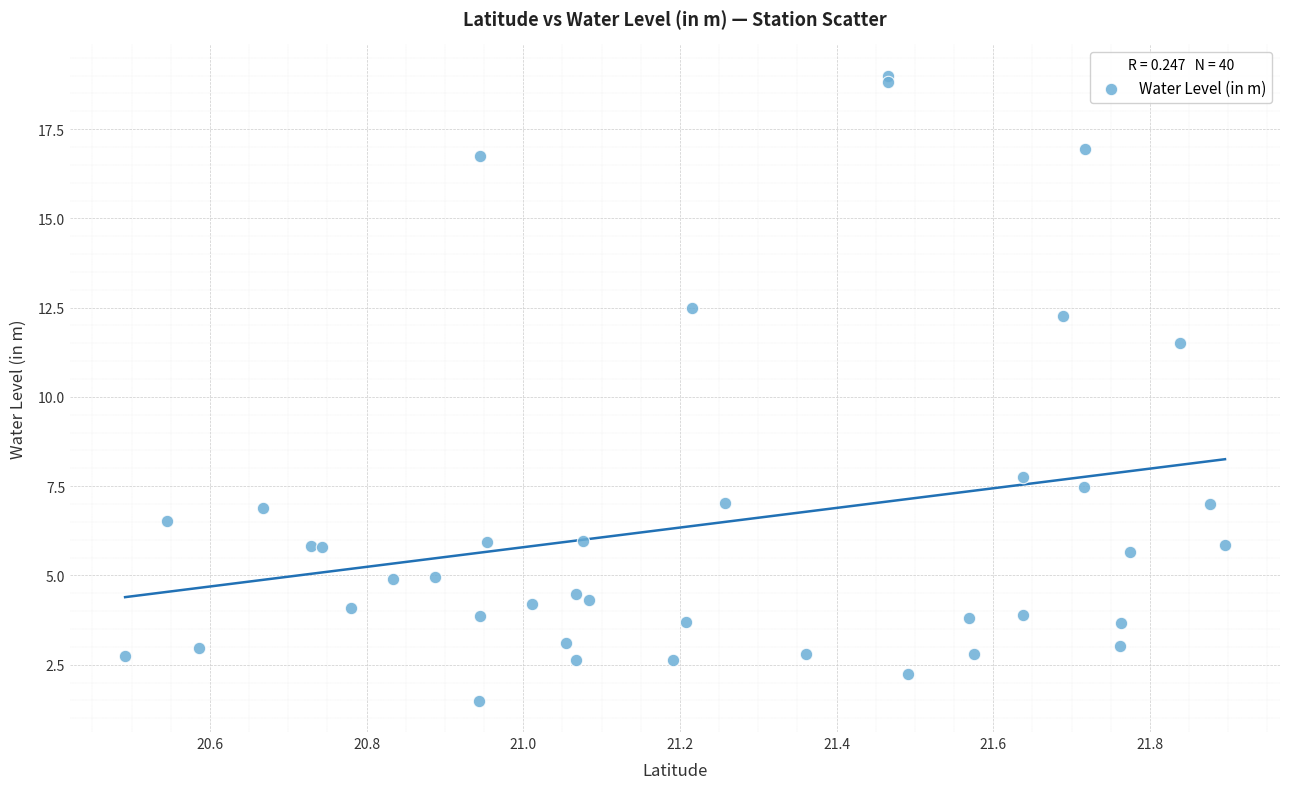

What Y value in the scatter plot is closest to 10?

11.5